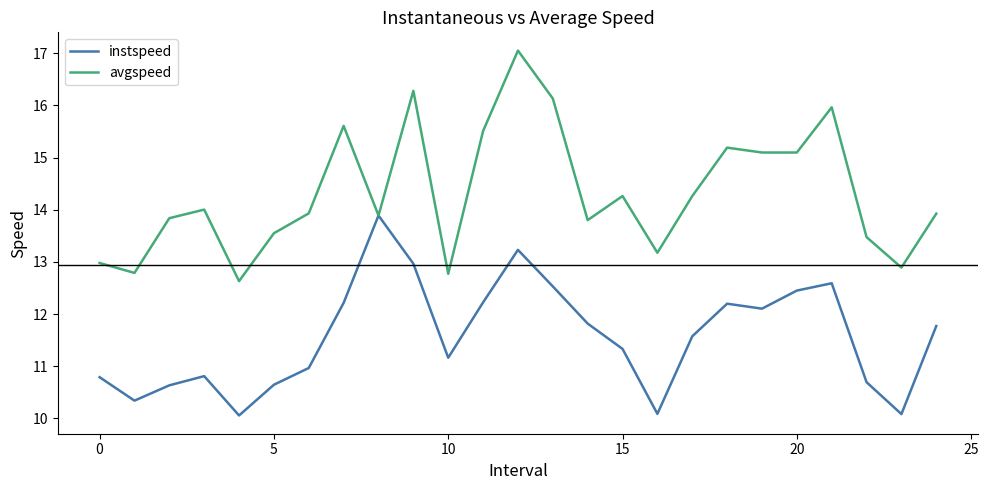

What is the smallest value displayed?

10.1